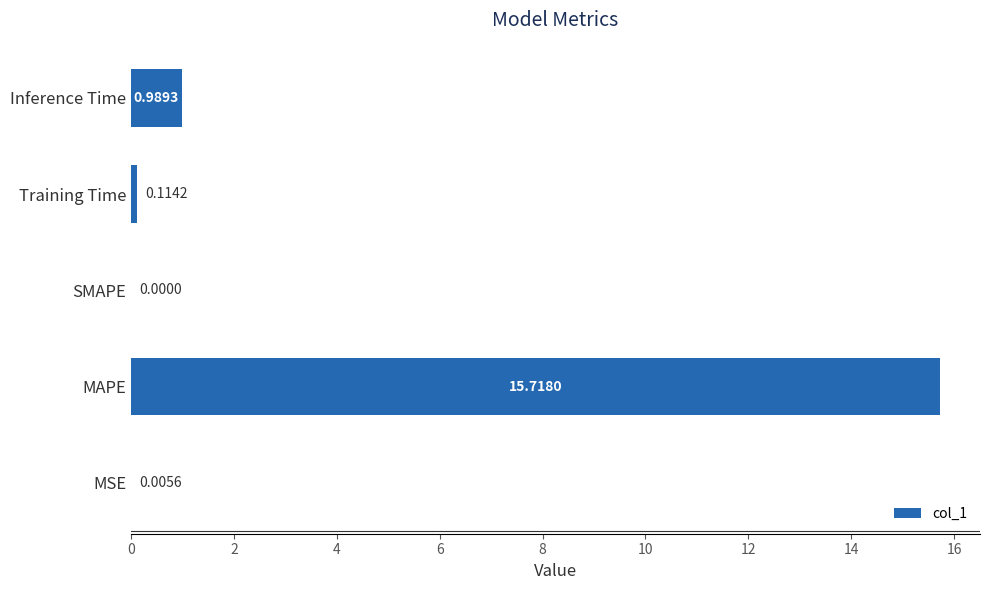

What is the change in value from SMAPE to Training Time?

+0.1